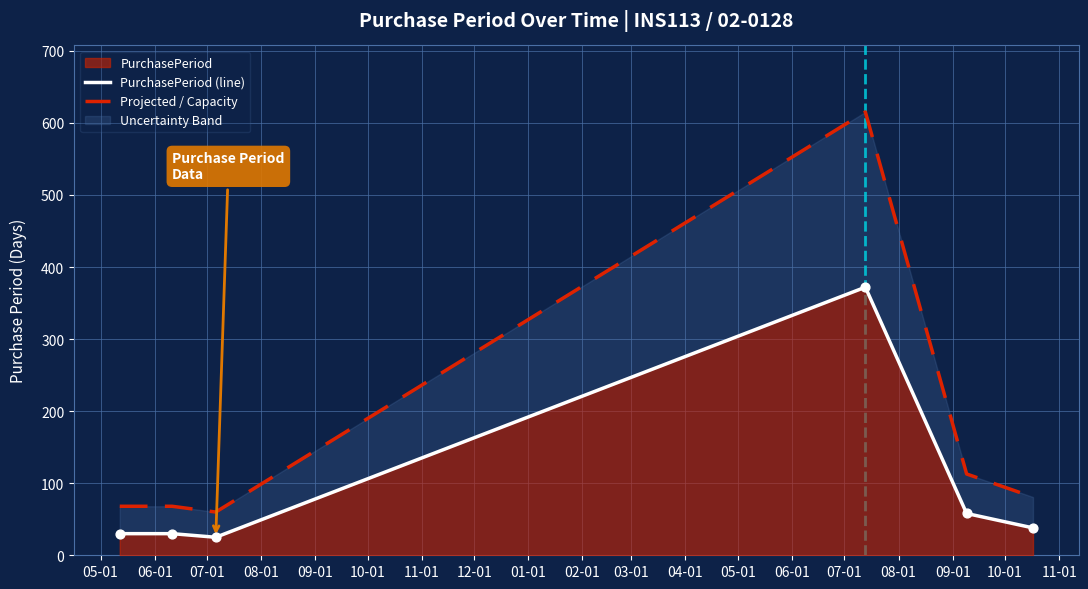

Is the value of PurchasePeriod (line) at 10-01 greater than the value of Projected / Capacity at 06-01?

No